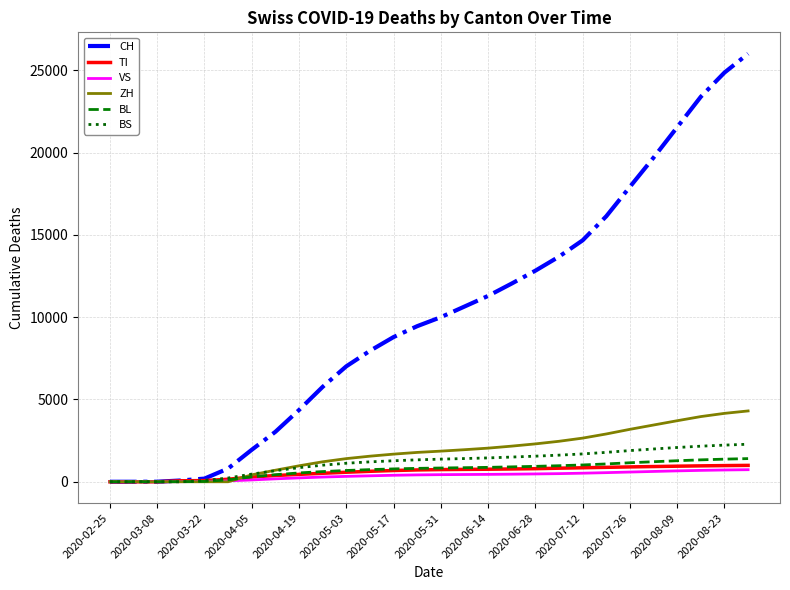

Which series has the largest total across all categories?

CH